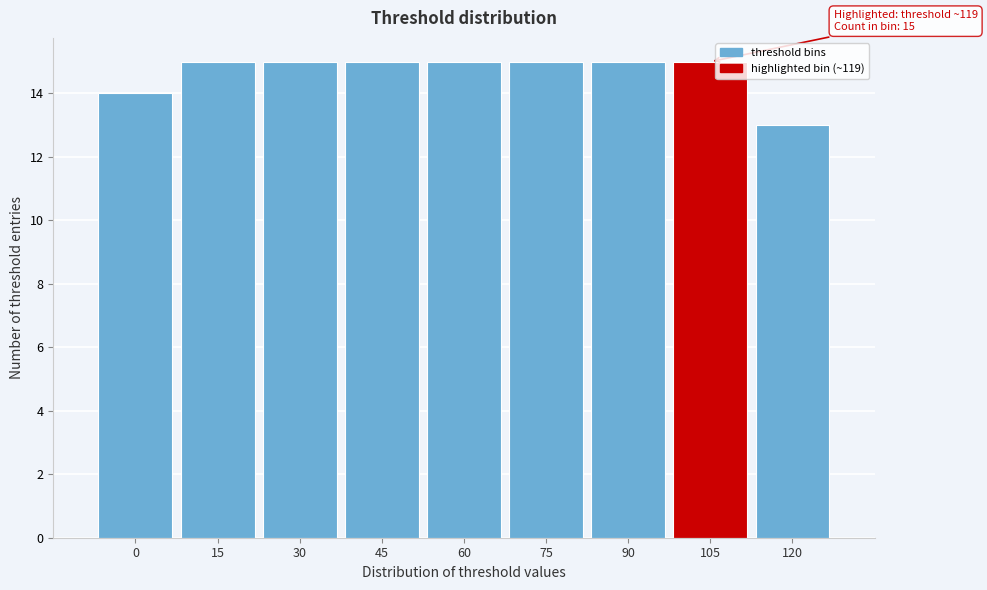

Reading left to right, extract all data points from this chart.

14	15	15	15	15	15	15	15	13